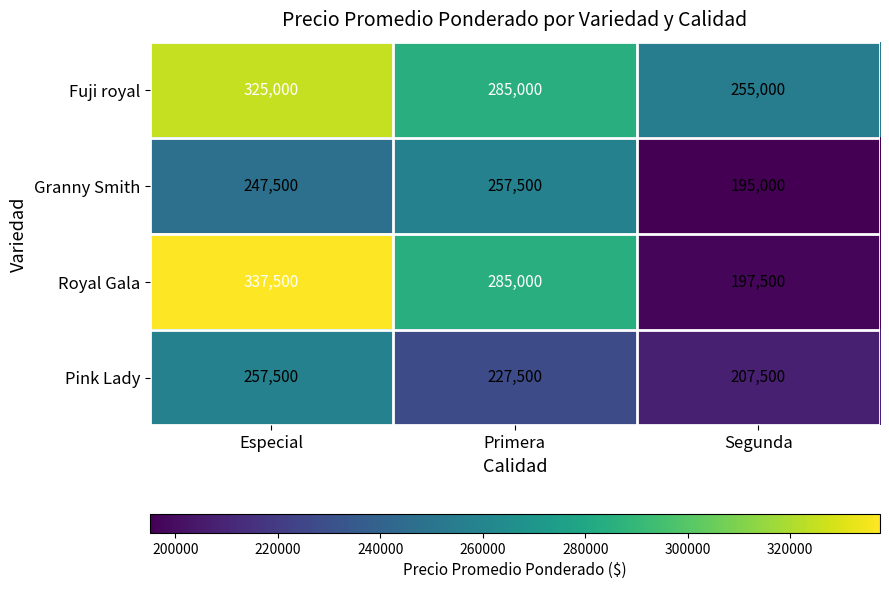

What is the difference between the maximum and minimum values in the Granny Smith series?

62500